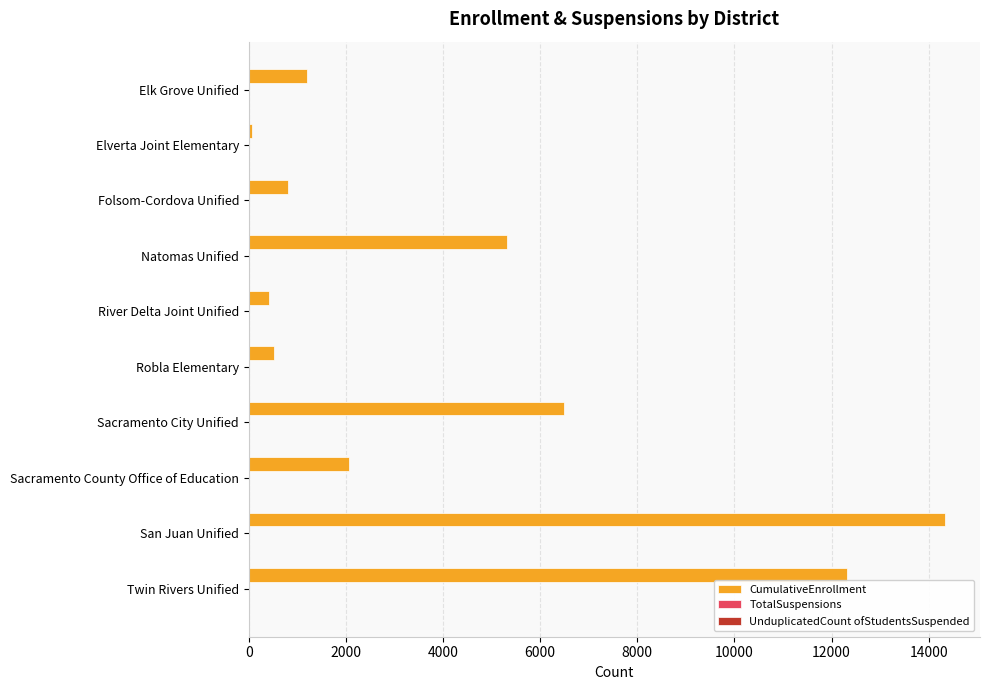

Which series has the largest total across all categories?

CumulativeEnrollment